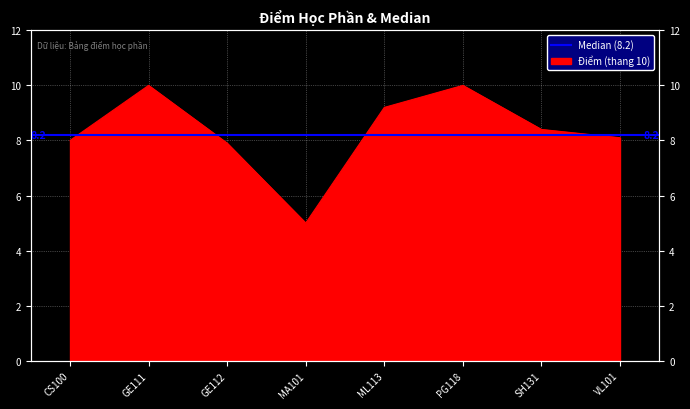

What is the label of the 2nd point from the right?

SH131